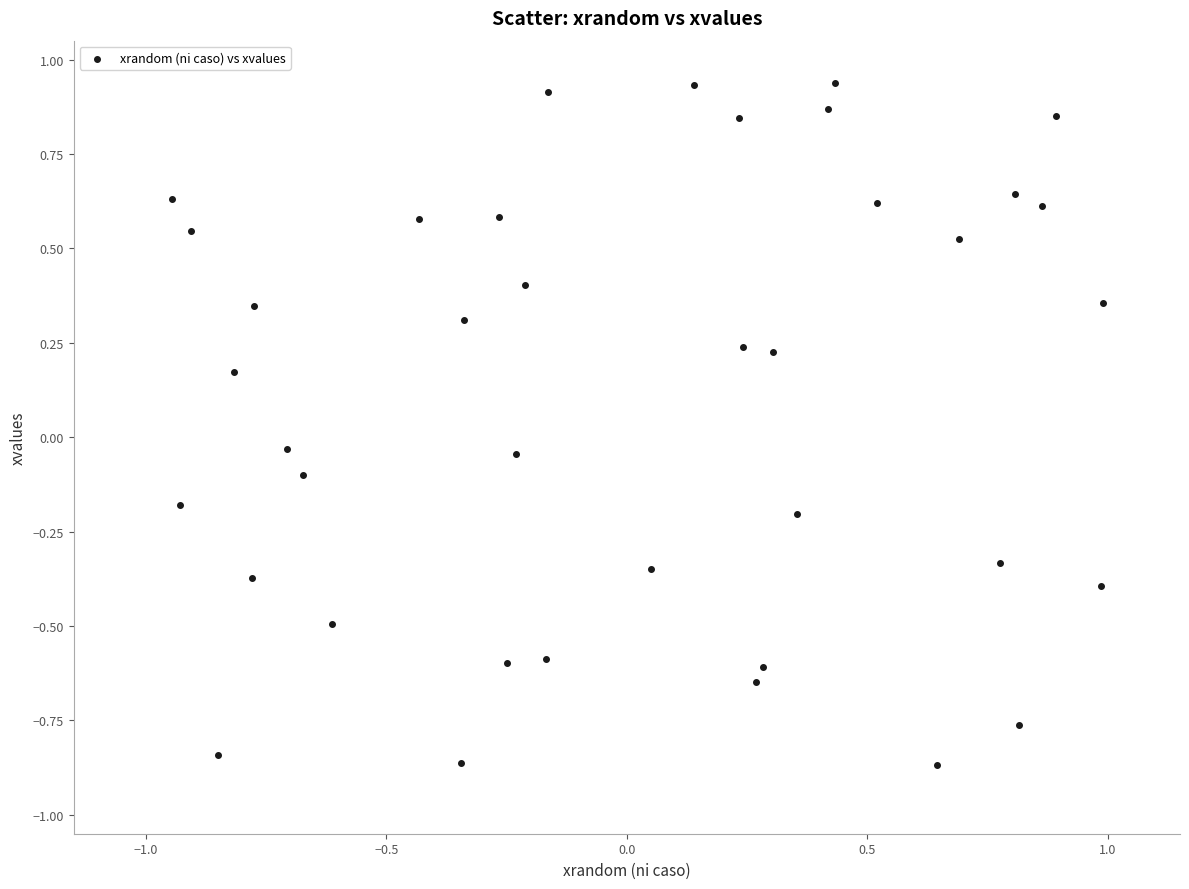

What is the range of Y values (max minus min)?

1.8